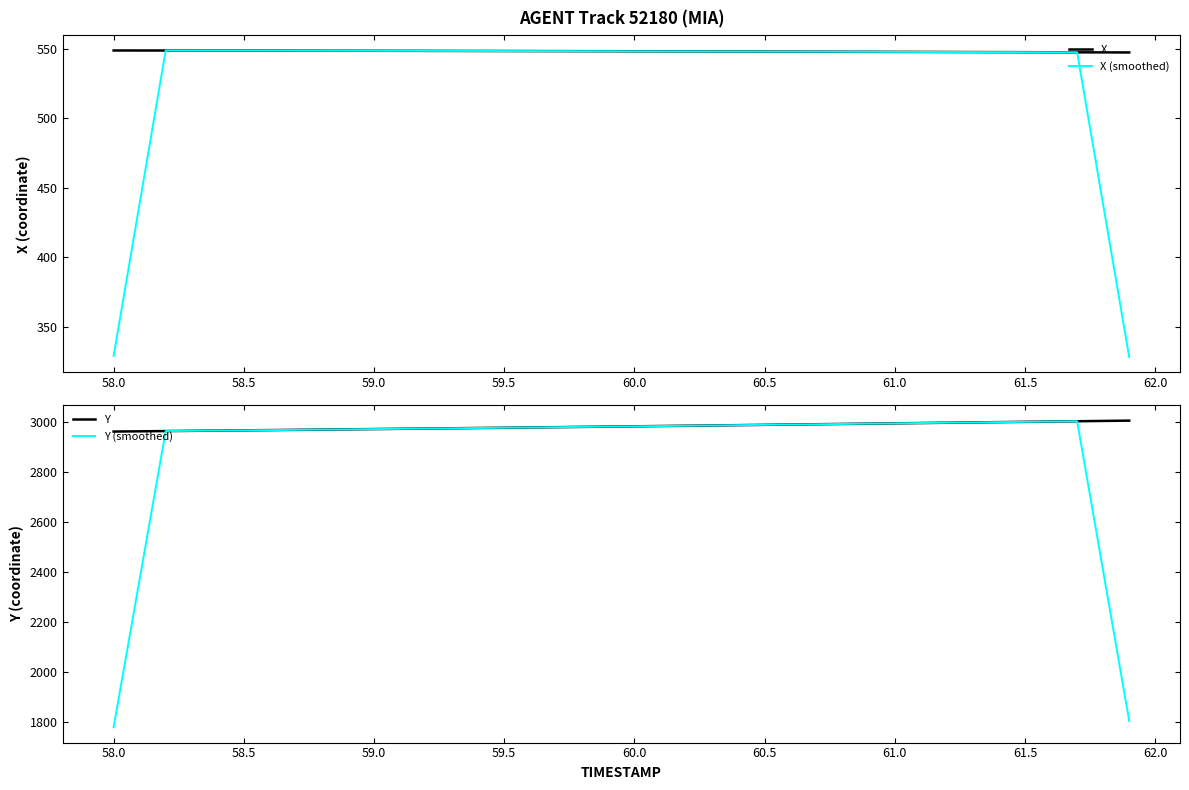

The X (smoothed) series shows 242.5 at 60.0. True or false?

False